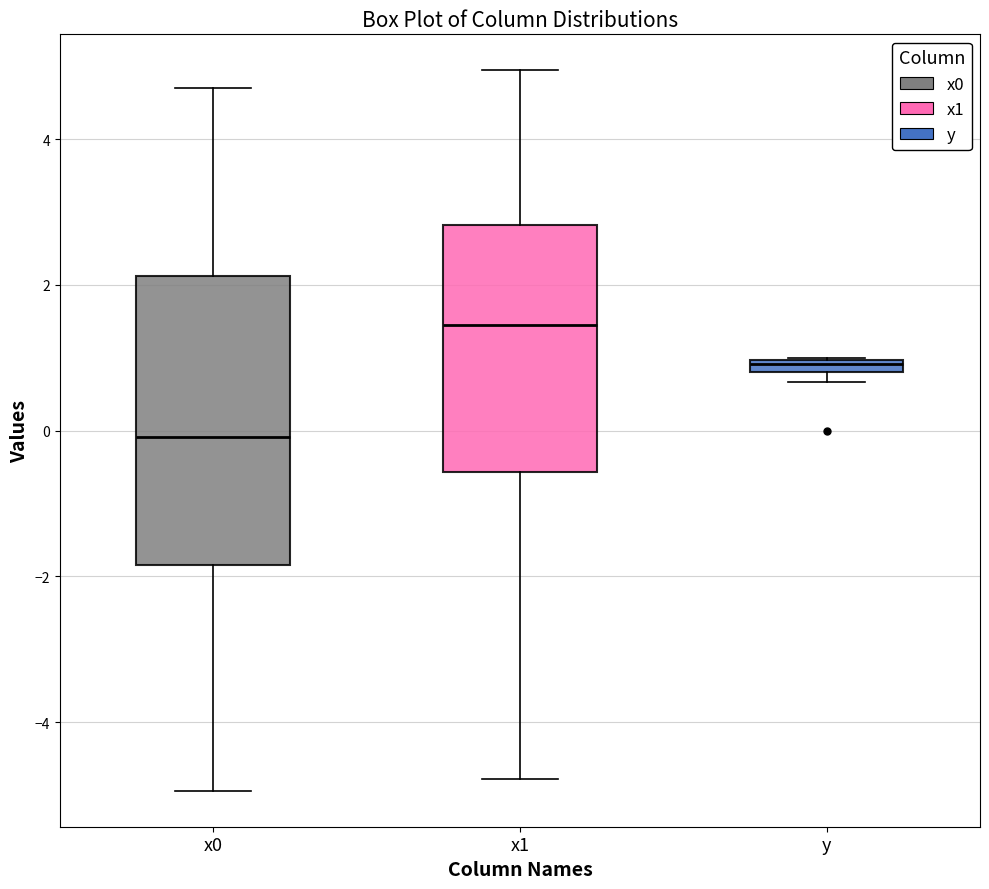

Which box is the tallest, from its lower edge to its upper edge?

x0